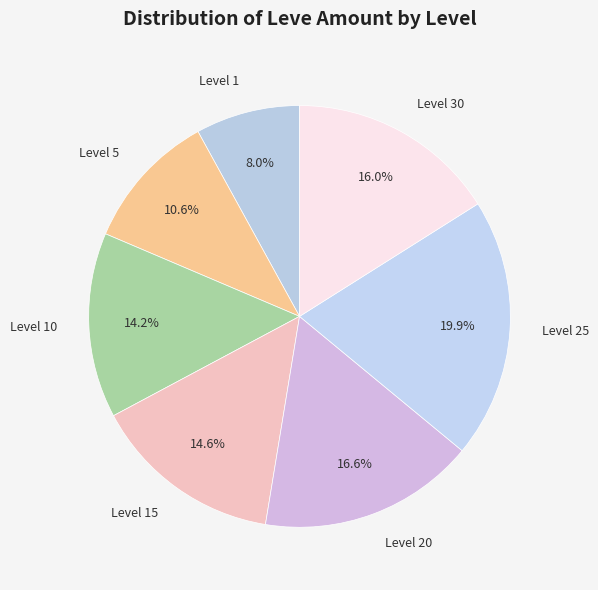

Is there any slice that represents more than half of the pie?

No